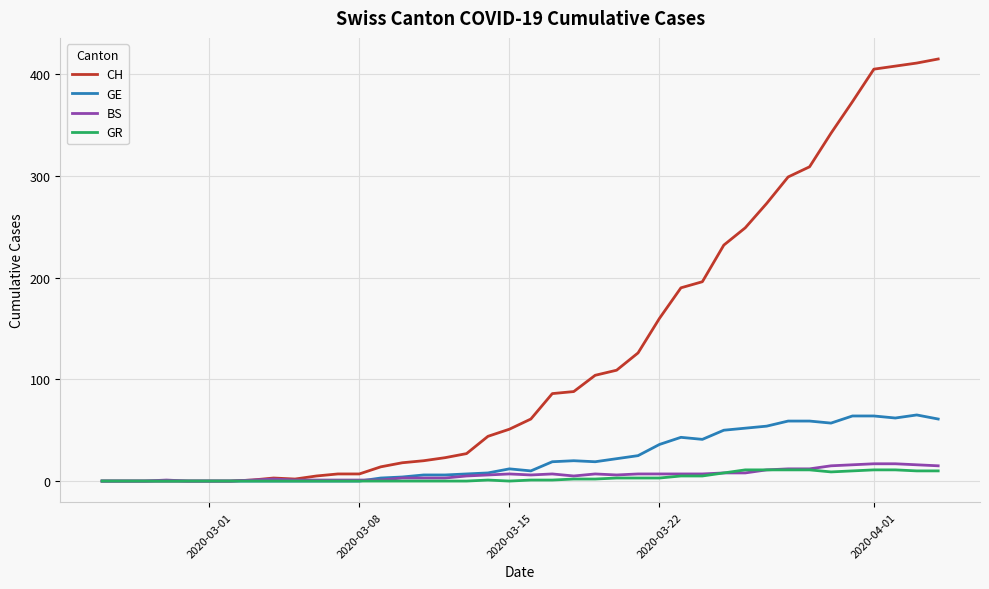

What is the maximum value for BS?

17